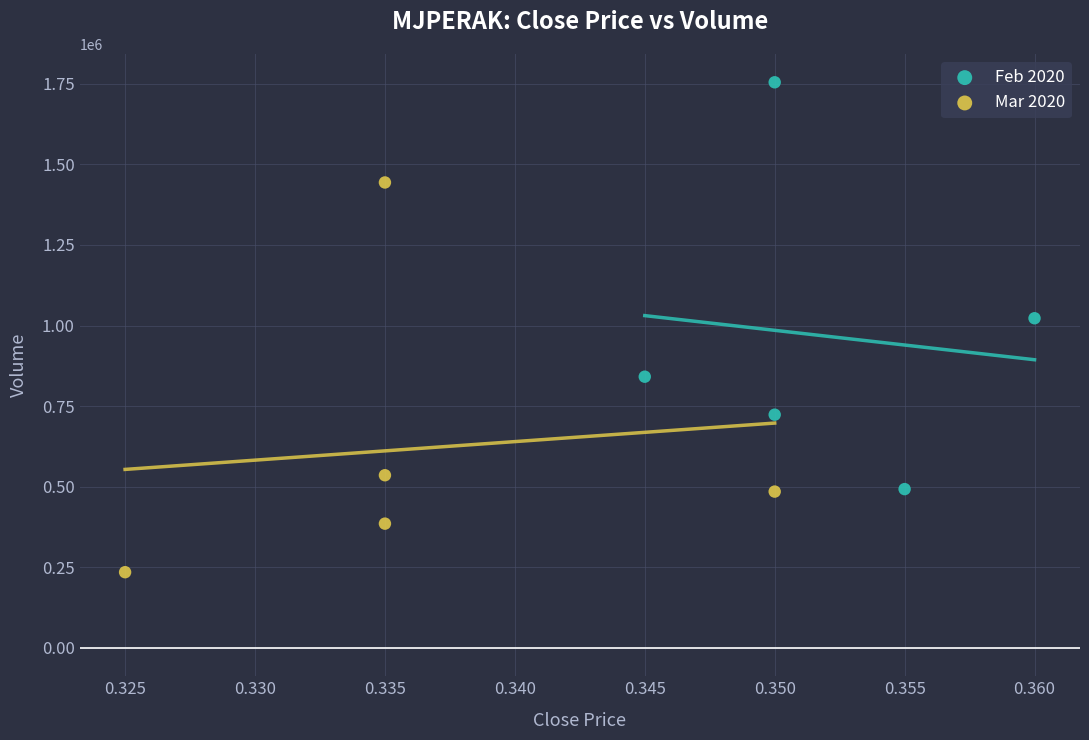

Which series contains the highest Y value?

Feb 2020